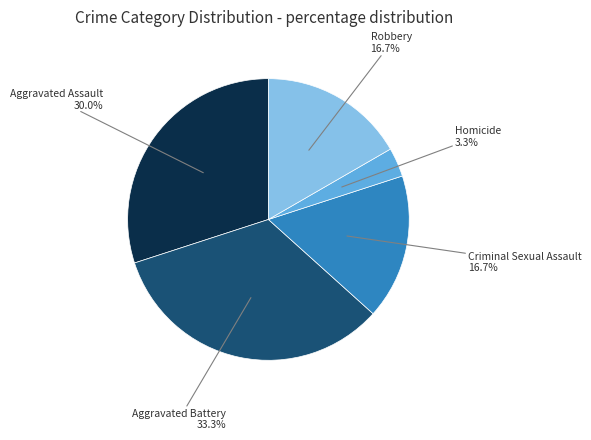

What is the largest slice in the pie chart?

Aggravated Battery